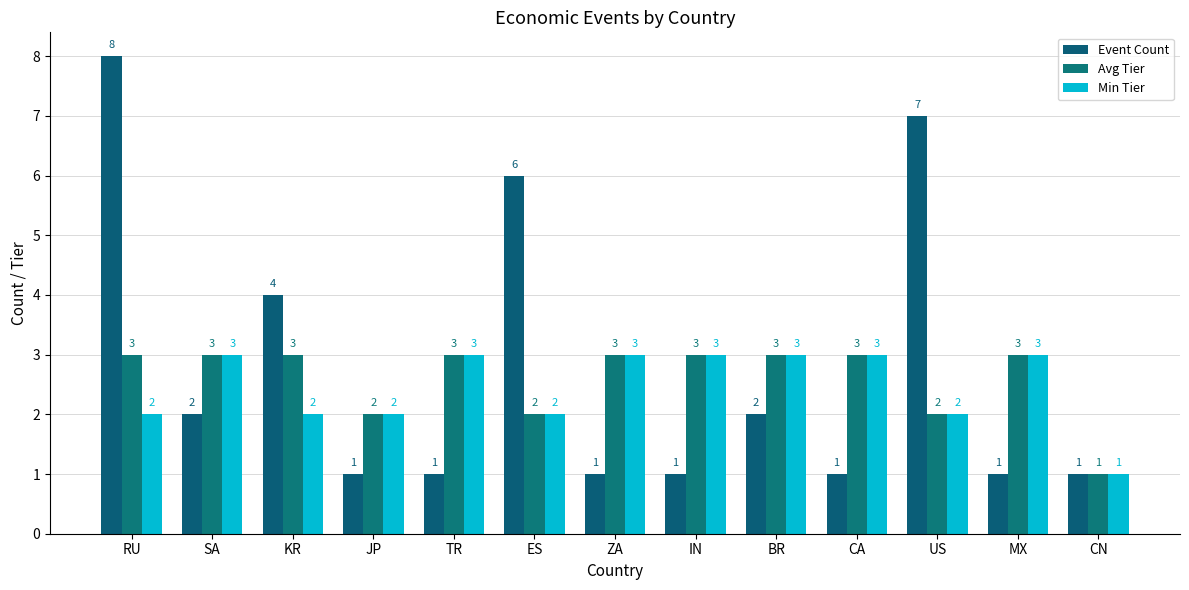

How many groups of bars are there?

13